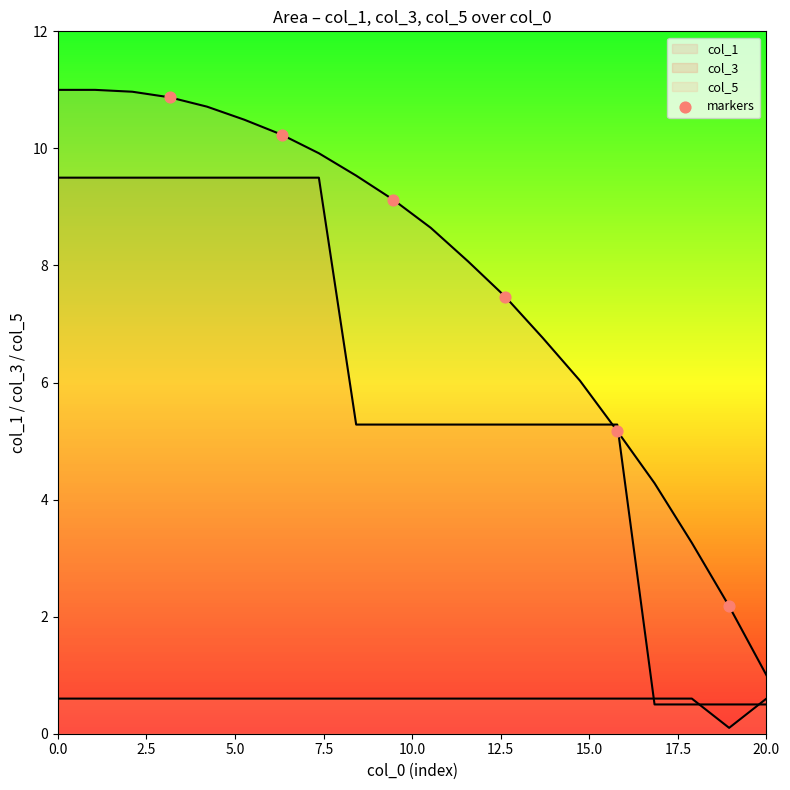

Between 10.0 and 2.5, which is larger?

2.5